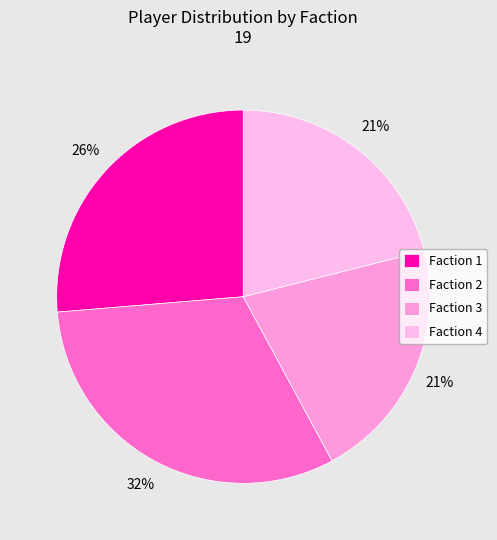

The Faction 2 slice represents 32% of the pie. True or false?

True